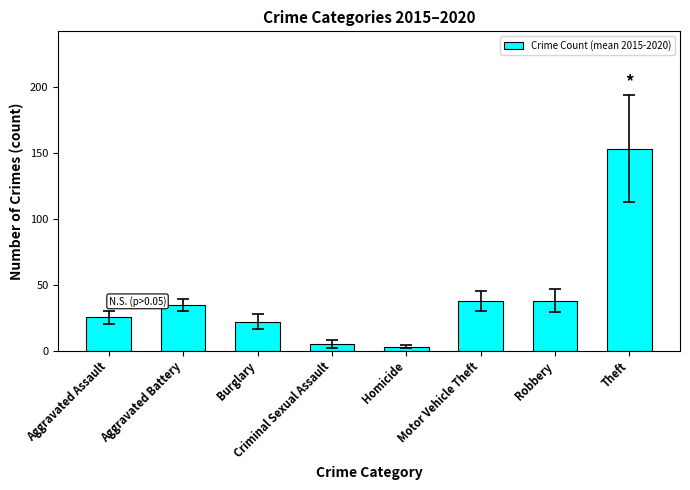

What is the ratio of the value at Aggravated Battery to the value at Motor Vehicle Theft?

0.9